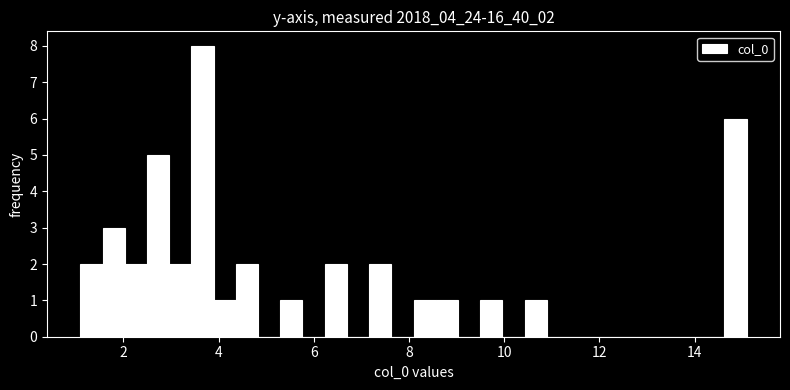

Read against the x-axis, roughly where is the centre of the tallest bar?

3.6